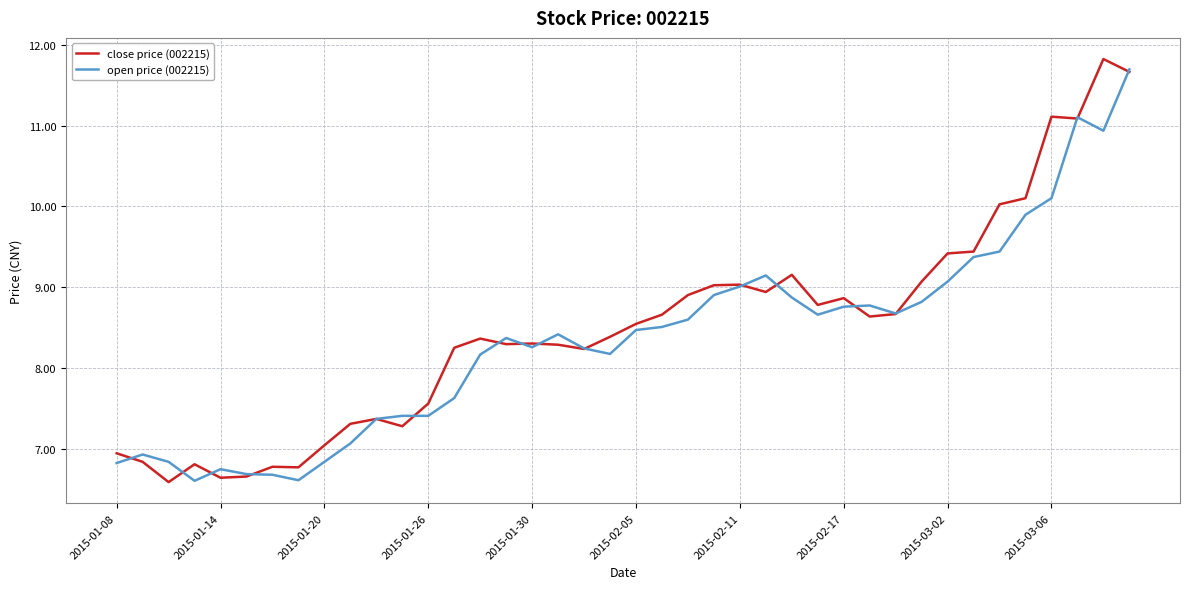

What are all the series names shown in the legend?

close price (002215), open price (002215)